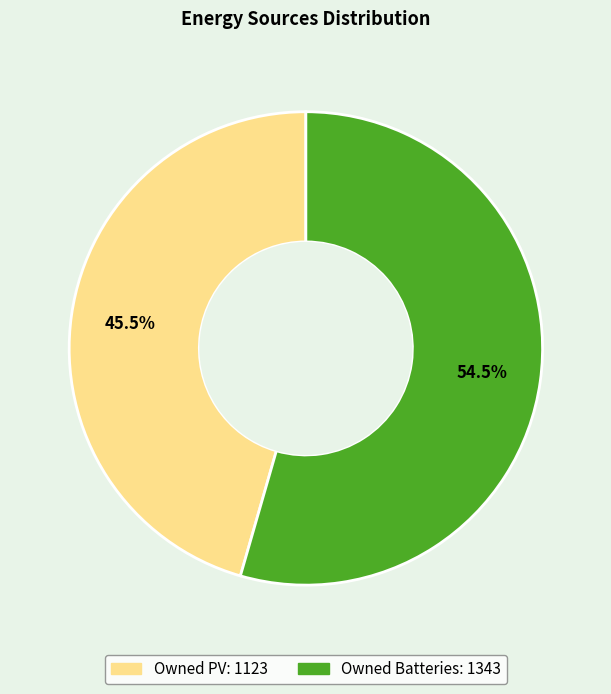

Count the number of slices in the pie.

2